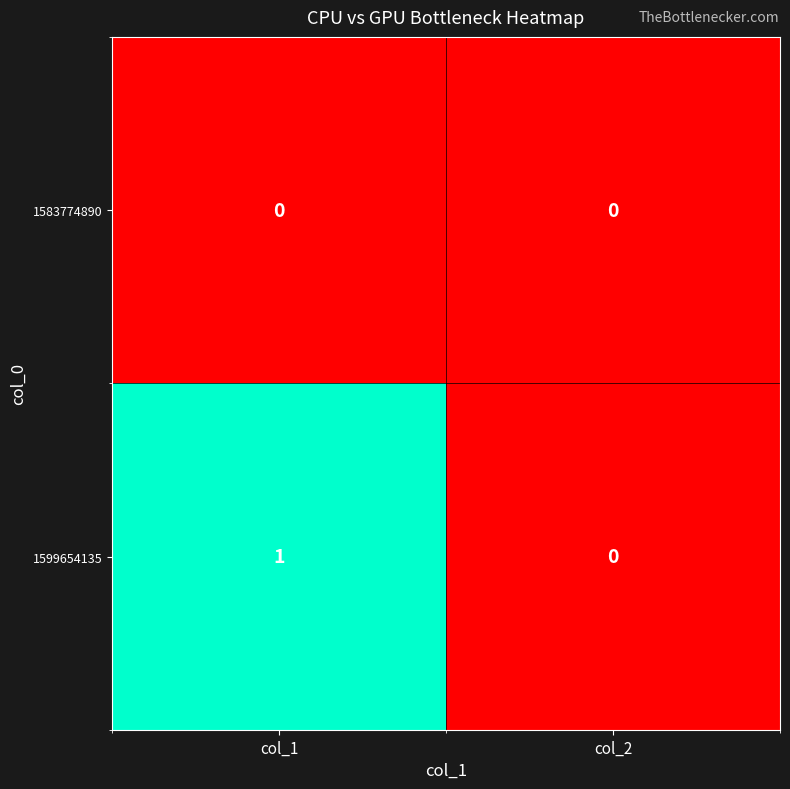

Which series changed the most between col_1 and col_2?

1599654135